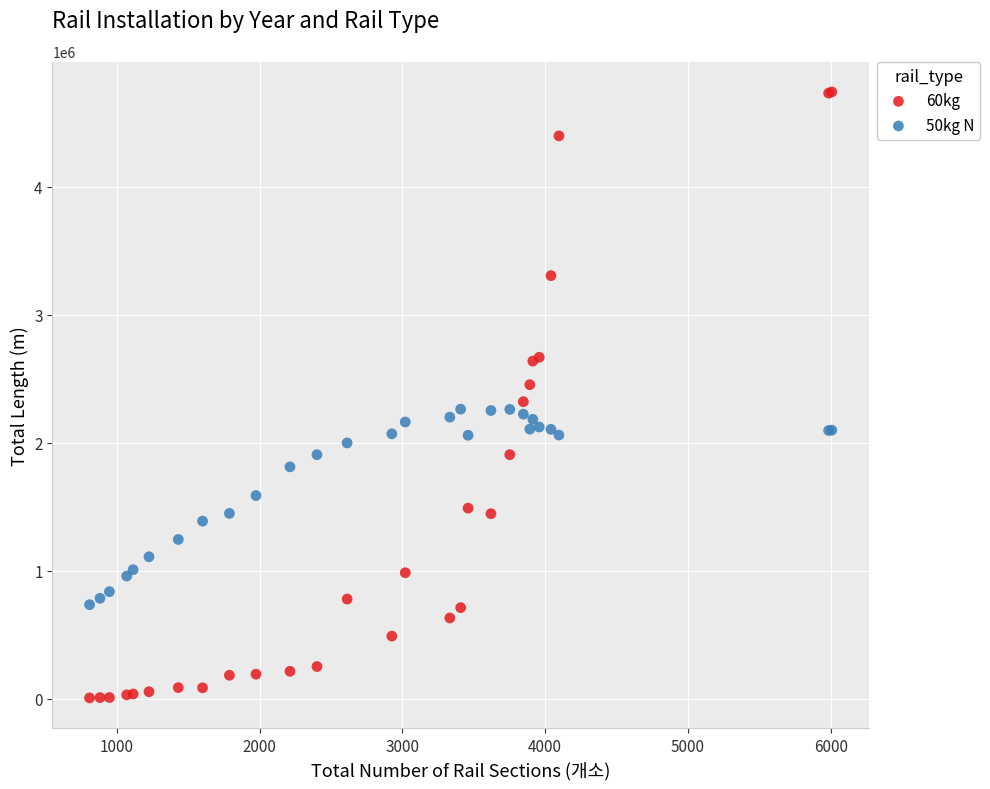

Which series has the largest Y range (max minus min)?

60kg